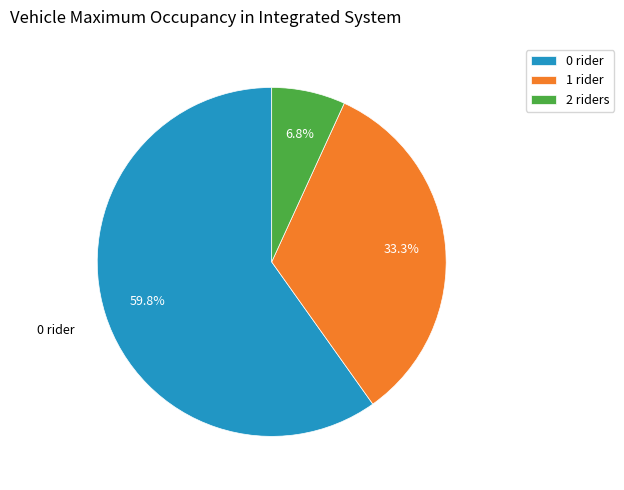

How many slices are in this pie chart?

3